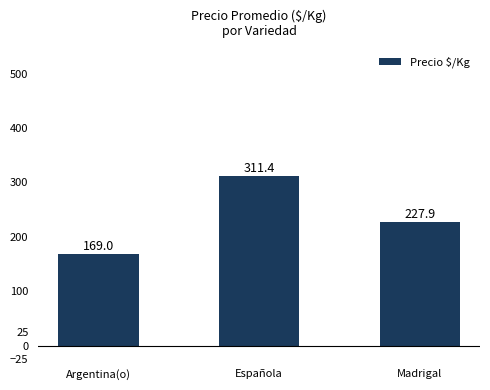

Which category has the lowest value across all series?

Argentina(o)